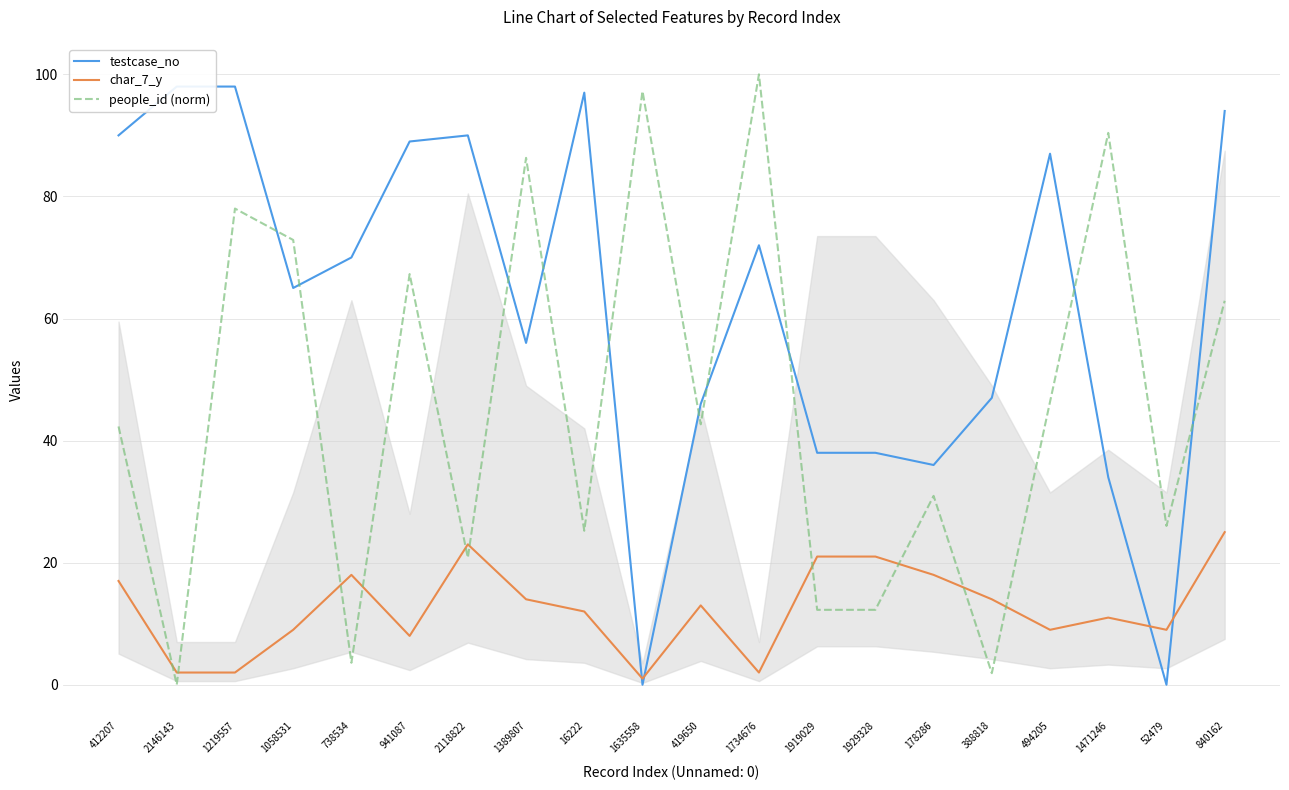

Does the chart have visible grid lines?

Yes